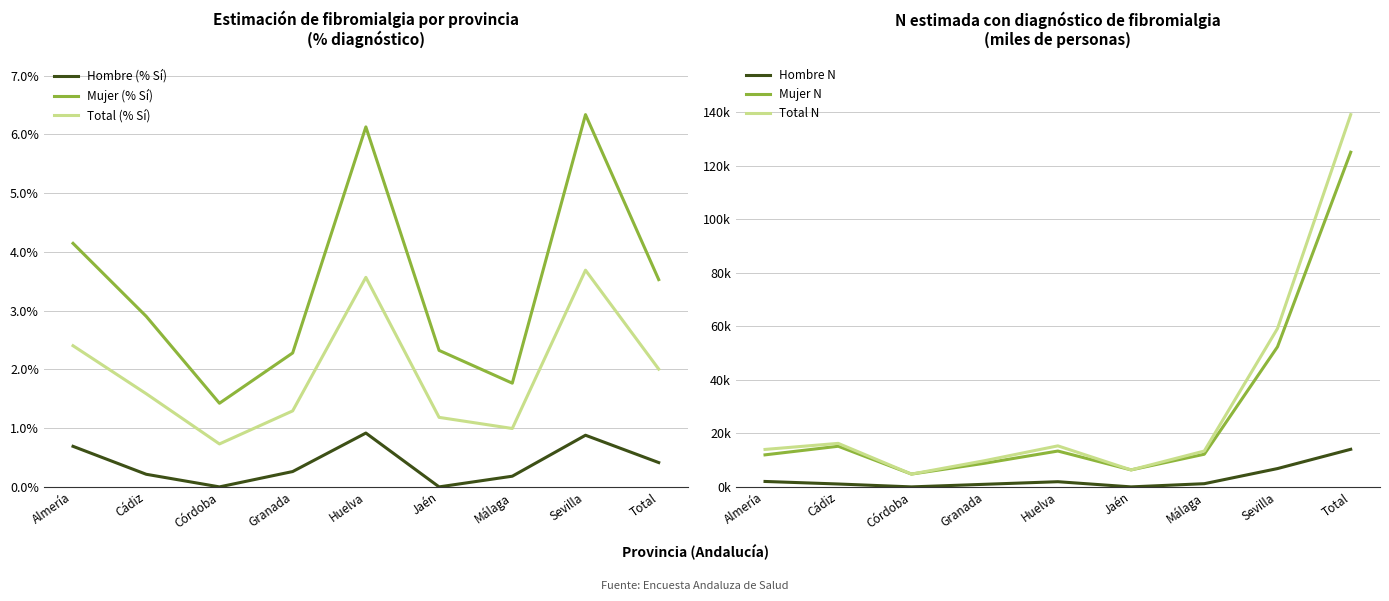

The value of Hombre (% Sí) at Córdoba is 0.0. True or false?

True